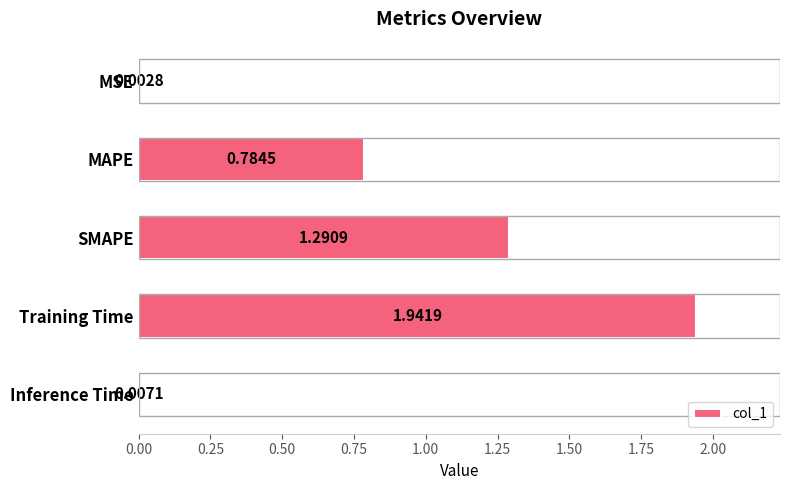

Which has a higher value, MSE or Inference Time?

Inference Time